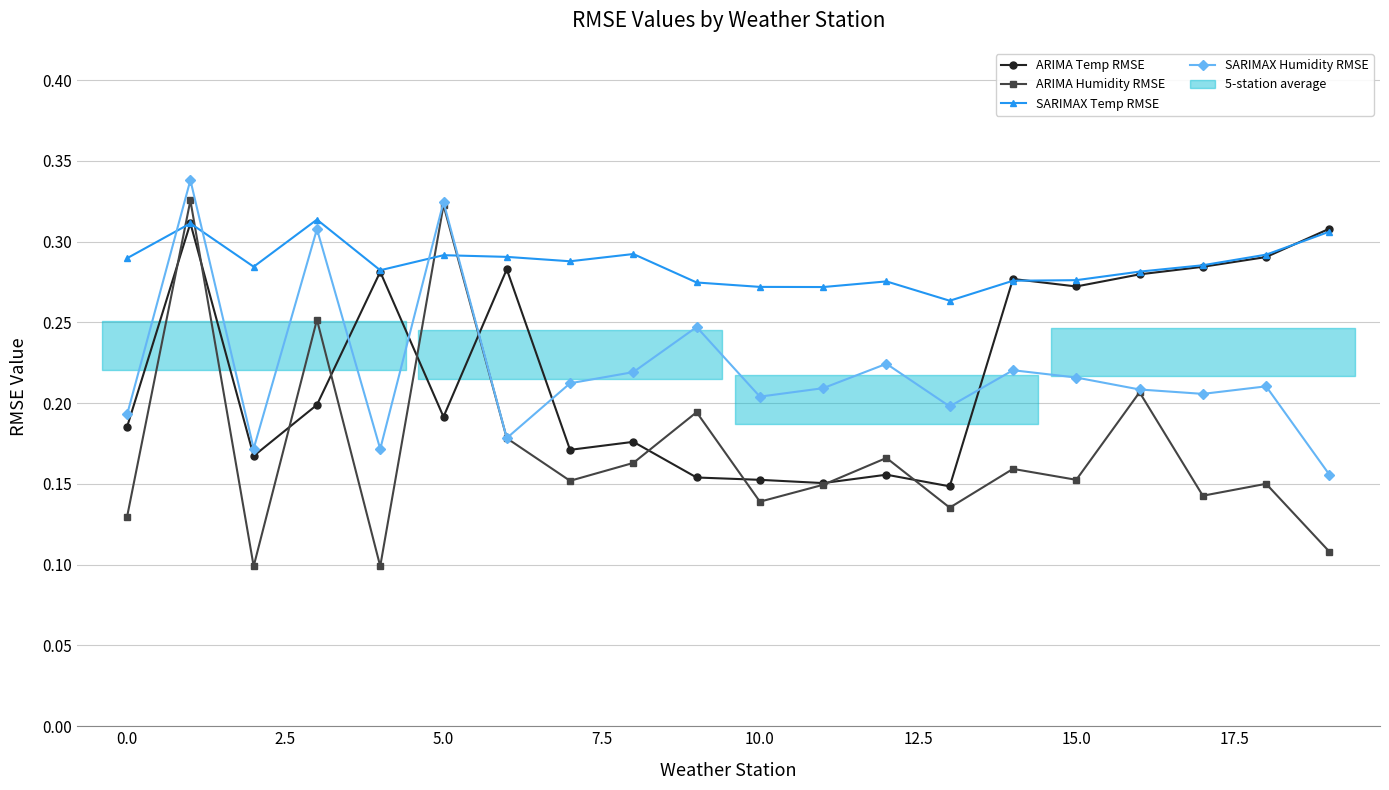

Is the value of SARIMAX Temp RMSE at 13 greater than the value of ARIMA Temp RMSE at 19?

No